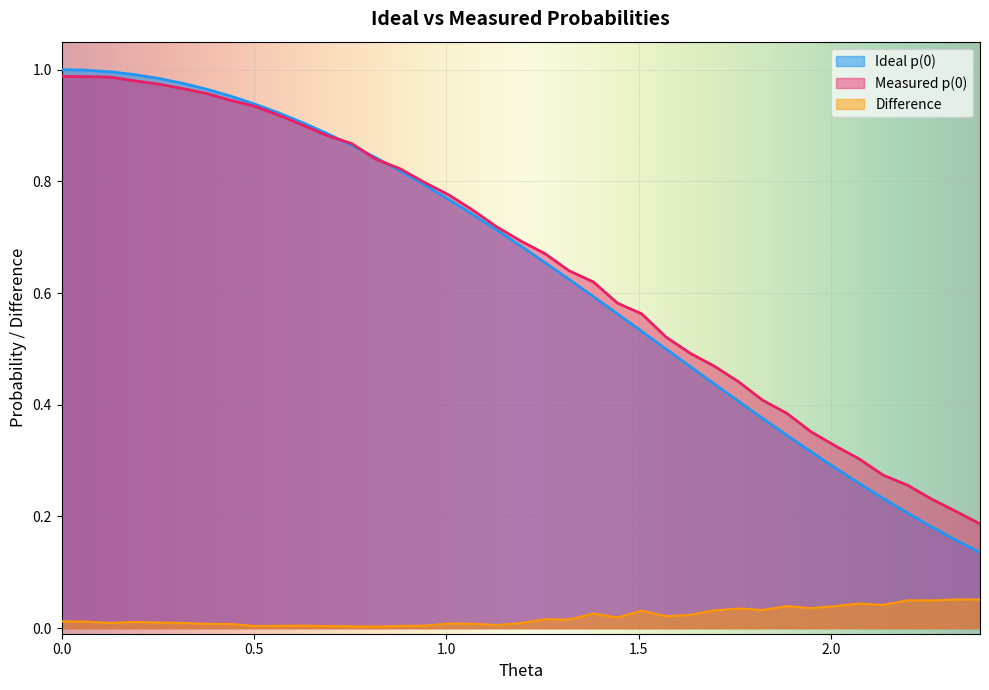

What value does the Measured p(0) series have at 2.324778563656447?

0.2